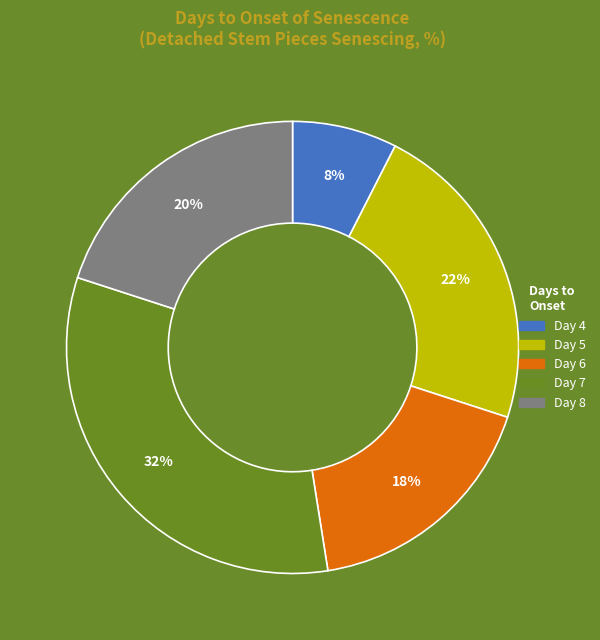

To the nearest percent, what is the average slice percentage?

20%